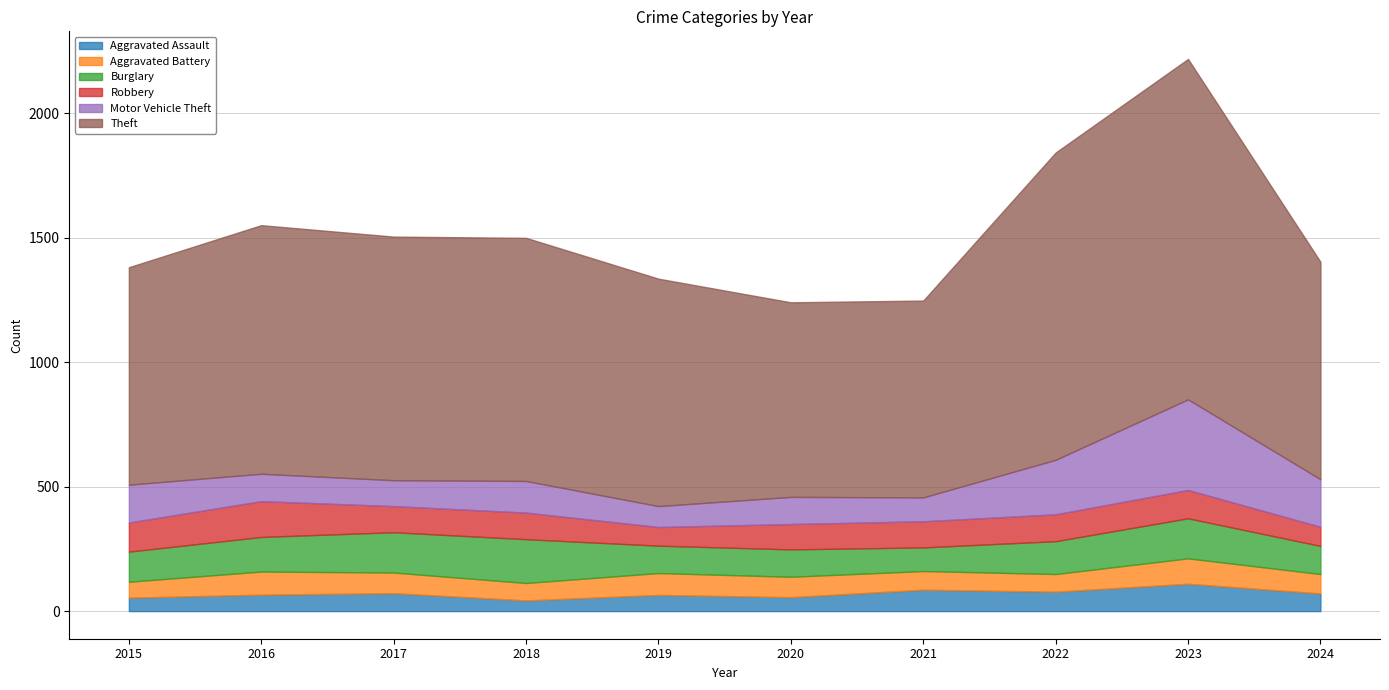

Which category has the lowest value in the Aggravated Assault series?

2018